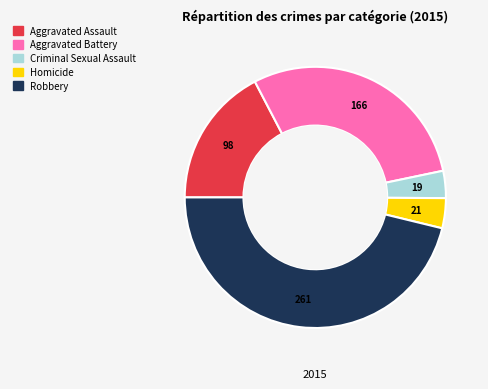

Approximately how many times larger is the value at Aggravated Battery compared to Criminal Sexual Assault?

8.7